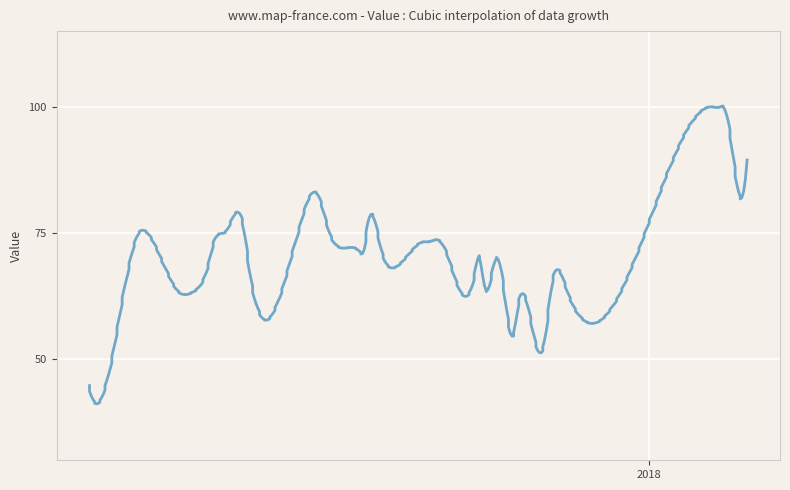

What is the value of the 20th point from the left?

72.2